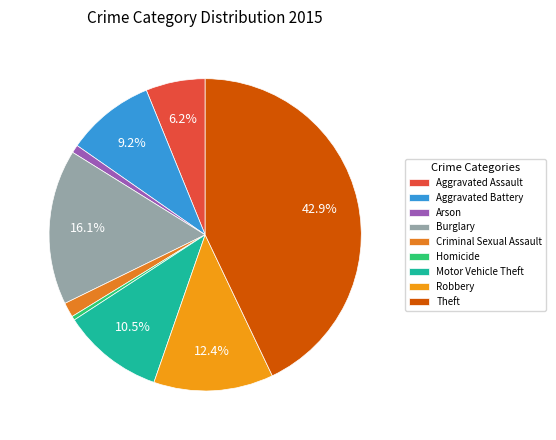

Is Burglary the majority of the pie?

No